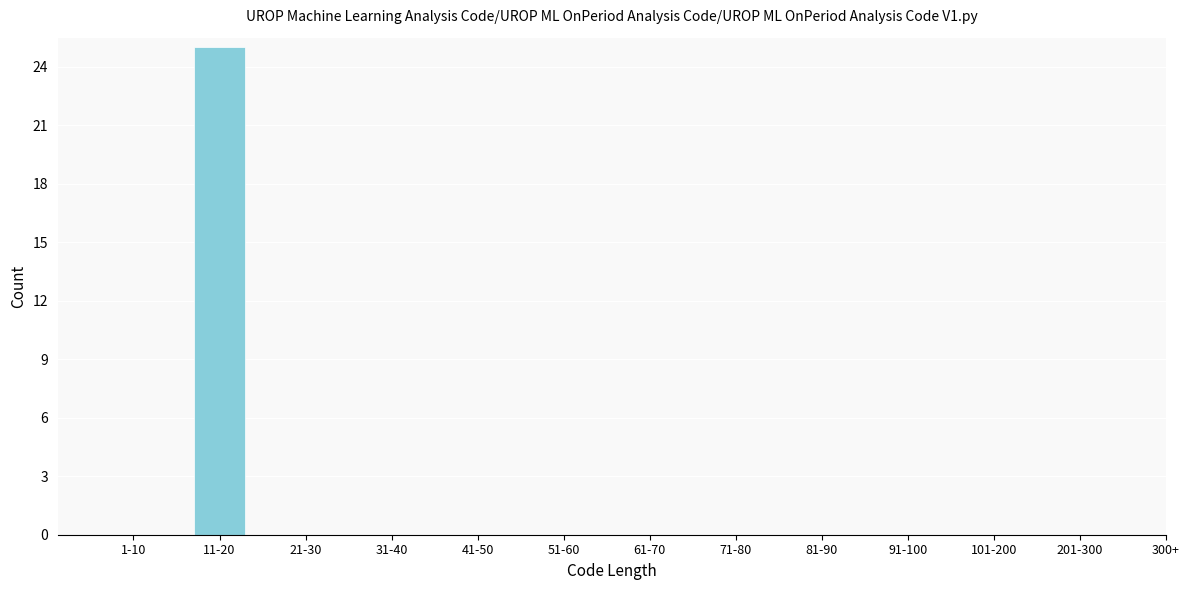

Reading right to left, list all the values displayed in this chart.

201-300=0	101-200=0	91-100=0	81-90=0	71-80=0	61-70=0	51-60=0	41-50=0	31-40=0	21-30=0	11-20=25	1-10=0